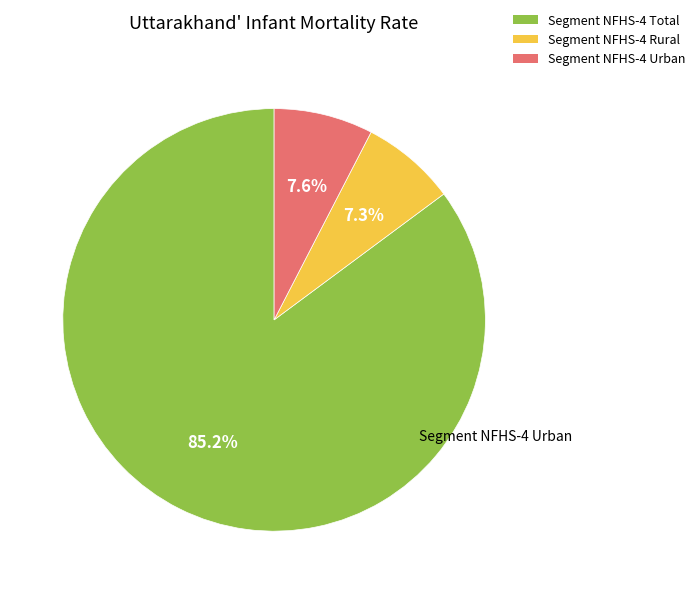

What percentage do Segment NFHS-4 Total and Segment NFHS-4 Urban together represent?

92.7%